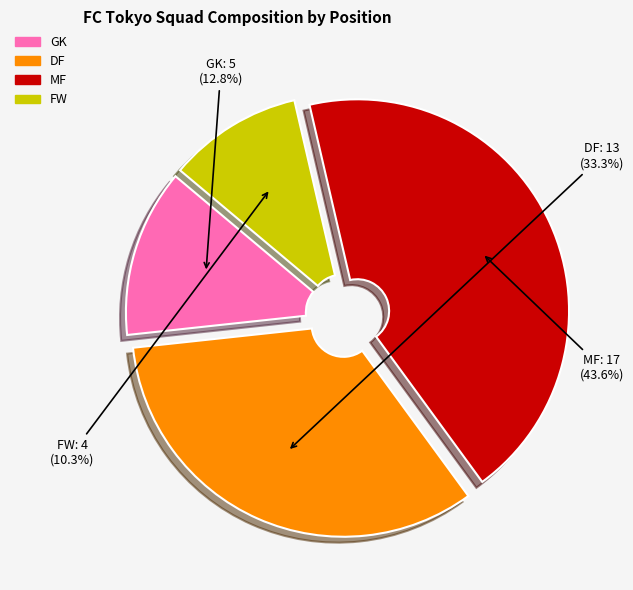

To the nearest percent, what is the average slice percentage?

25%